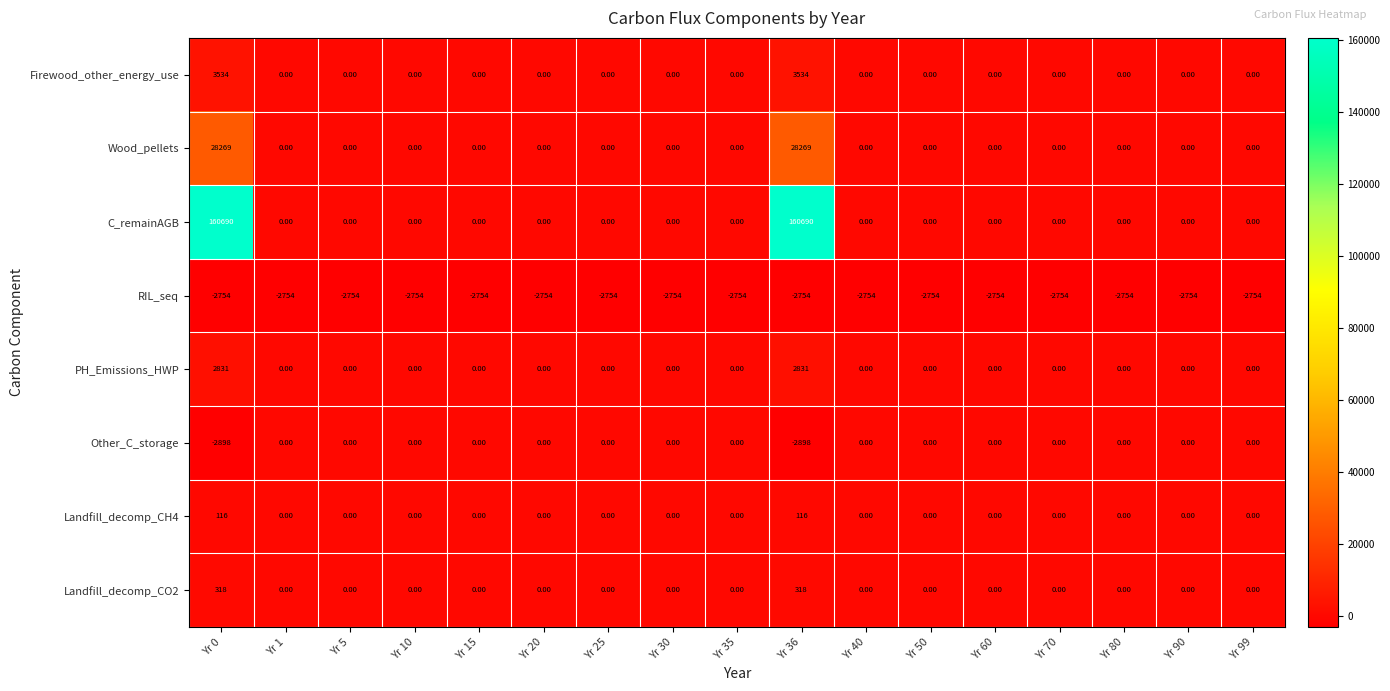

How many series are shown in this chart?

8